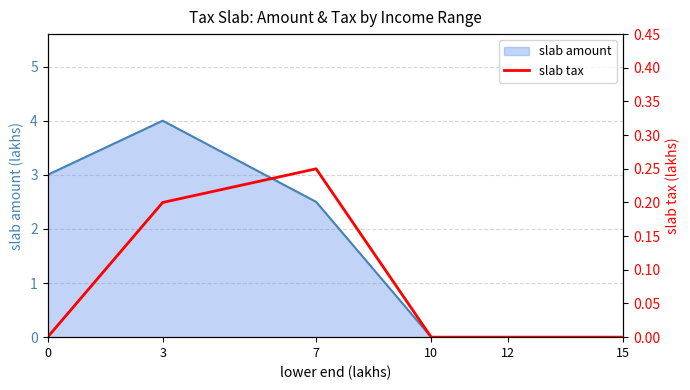

Rank the categories by value from lowest to highest.

0, 10, 12, 15, 3, 7